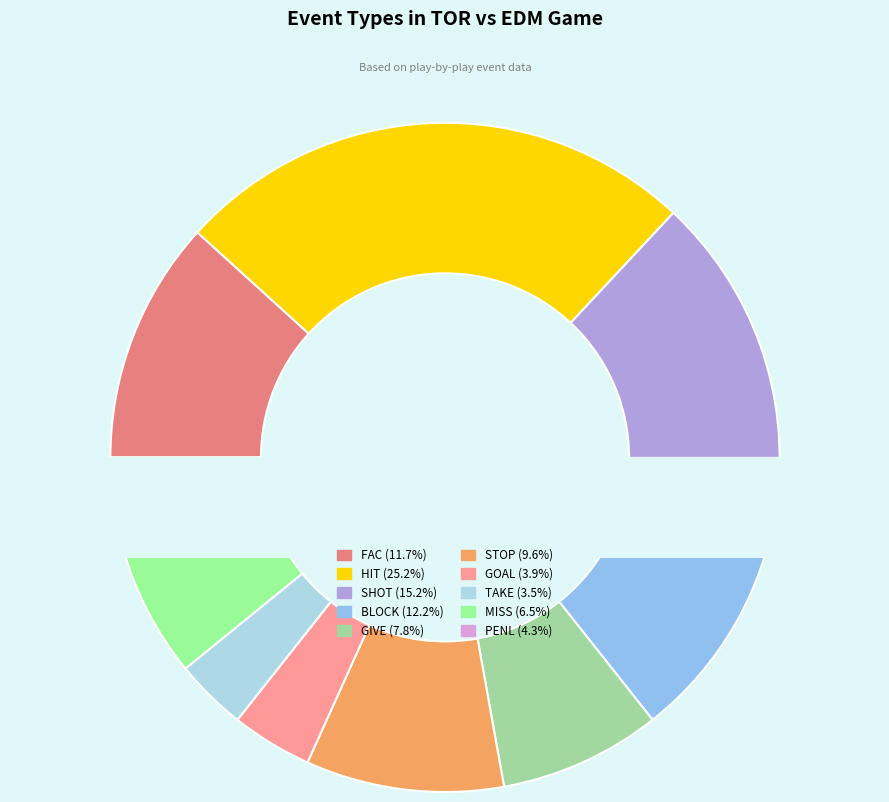

Count the number of slices in the pie.

10